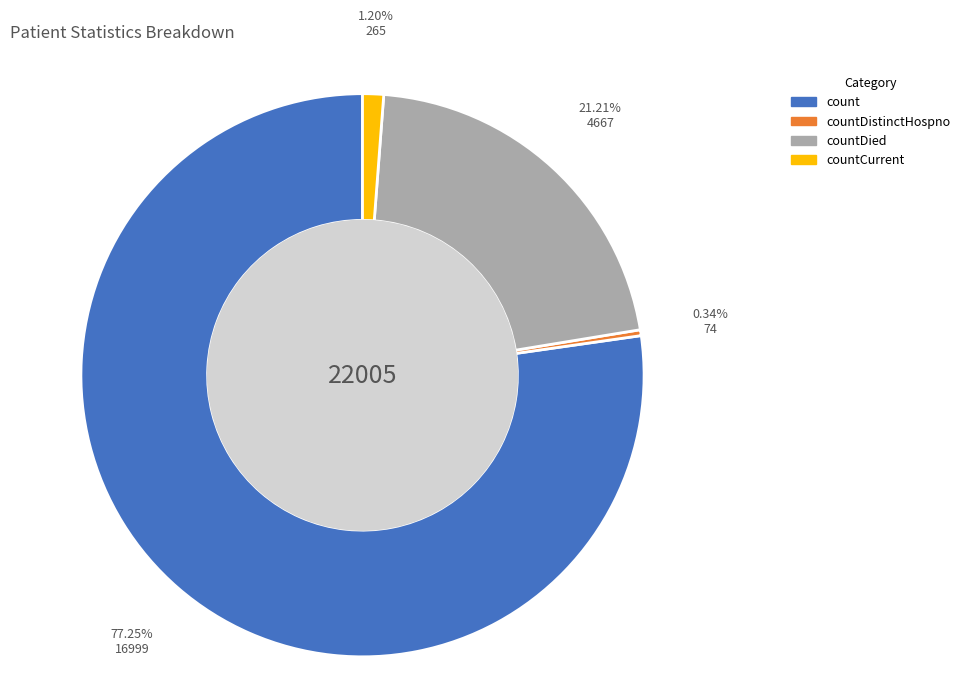

Does any single category account for the majority?

Yes